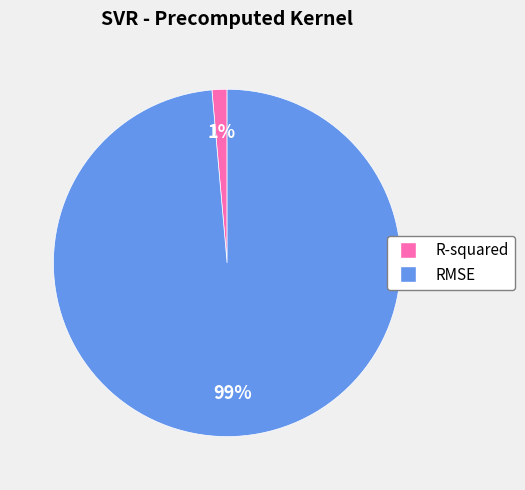

How many segments does this pie chart have?

2